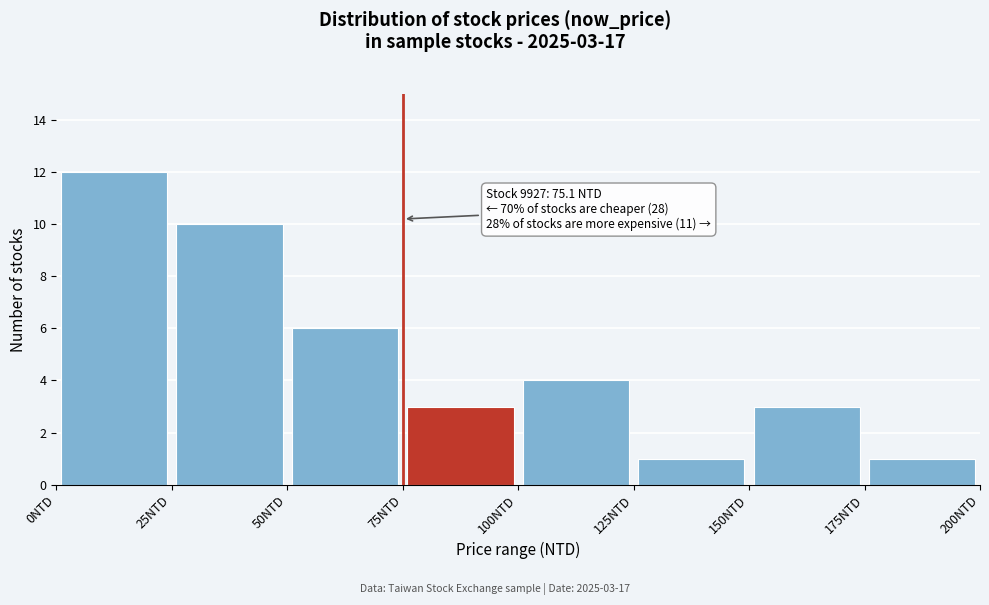

Which range on the x-axis has the tallest bar?

0 to 25